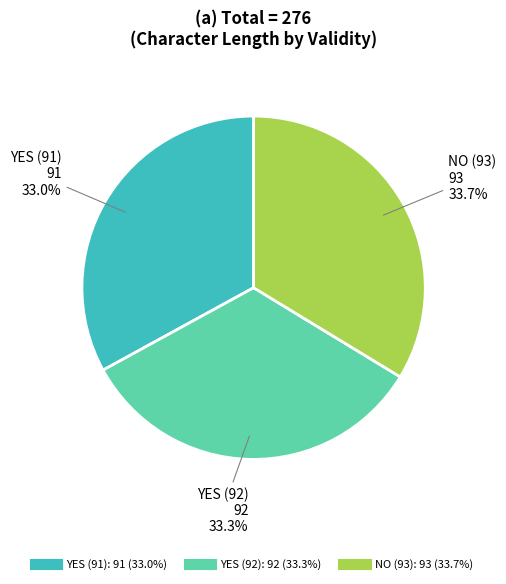

Does any single category account for the majority?

No